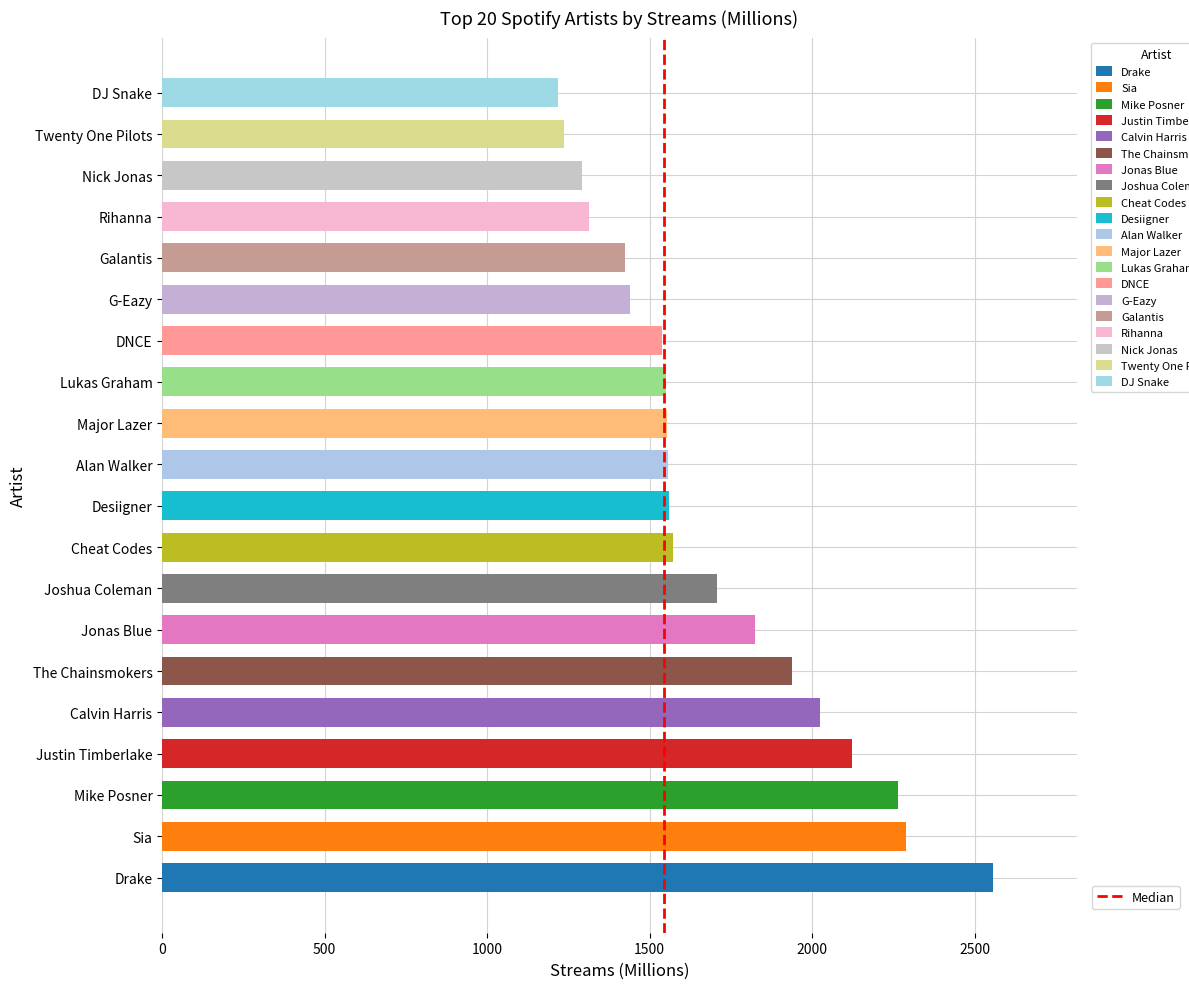

How many data points does each series have?

2